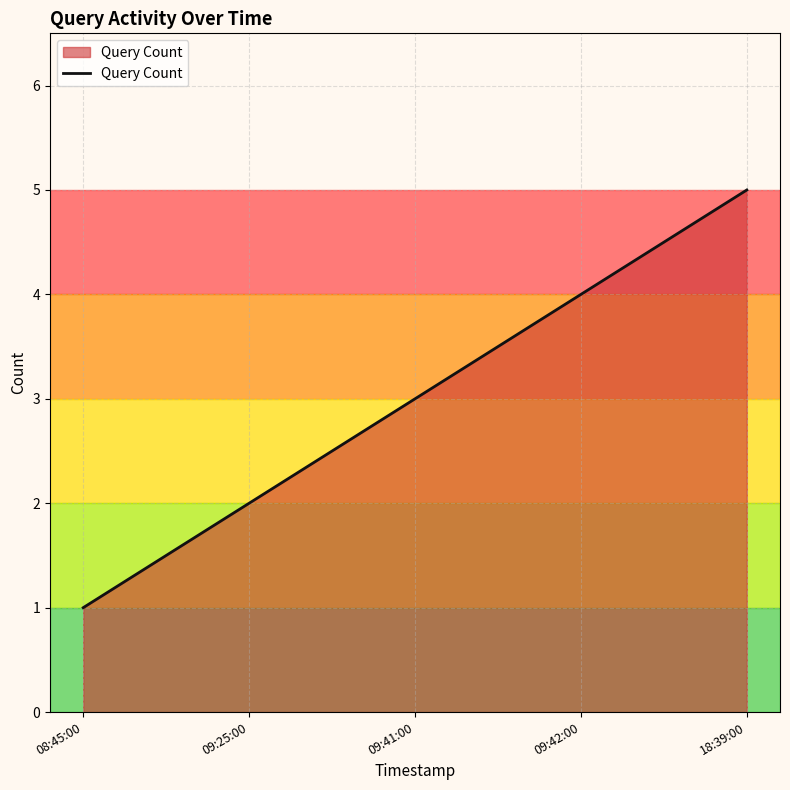

The chart shows a value of 8 at 18:39:00. True or false?

False